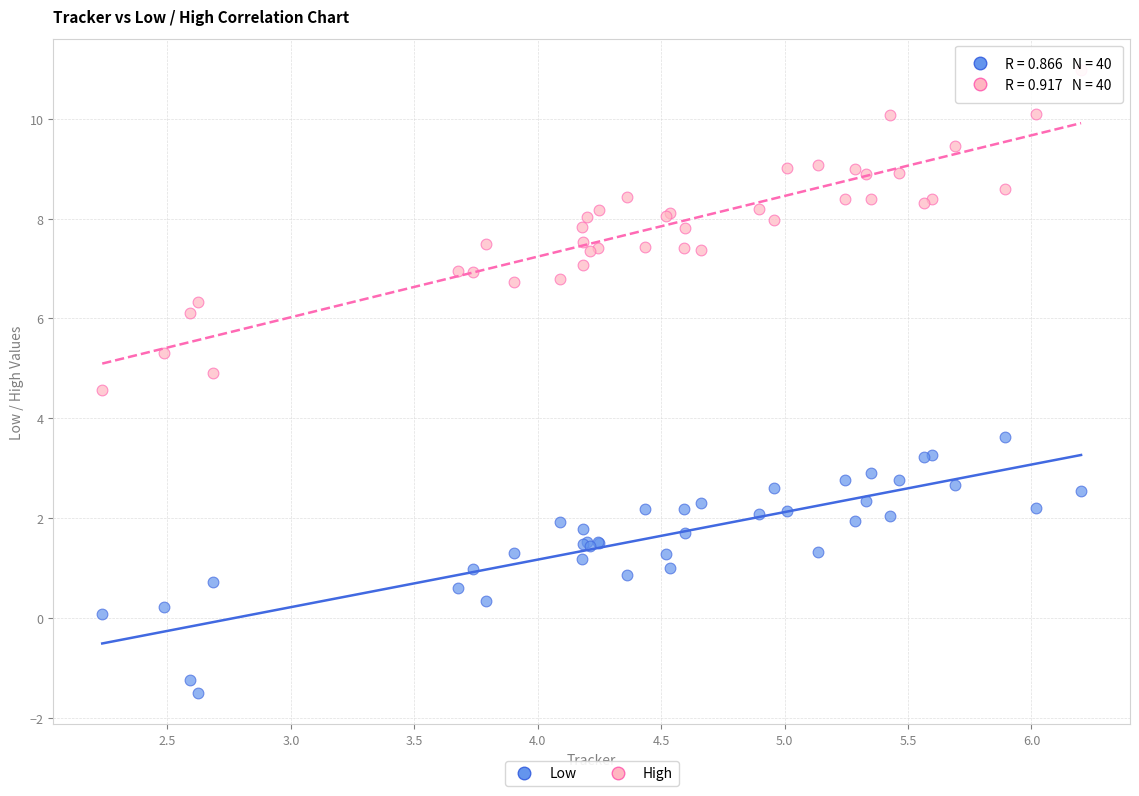

Across all series, what Y value is closest to 4?

3.6